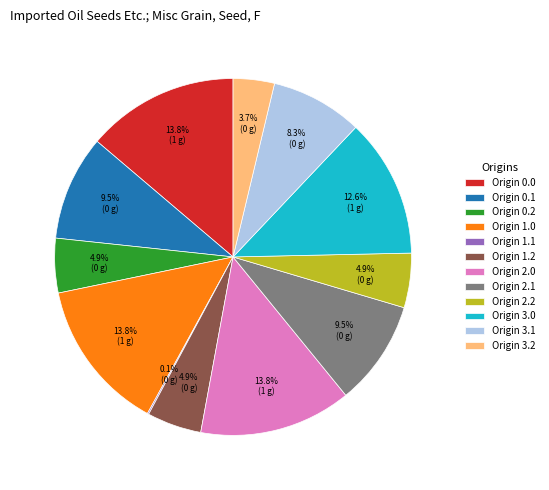

Is there any slice that represents more than half of the pie?

No